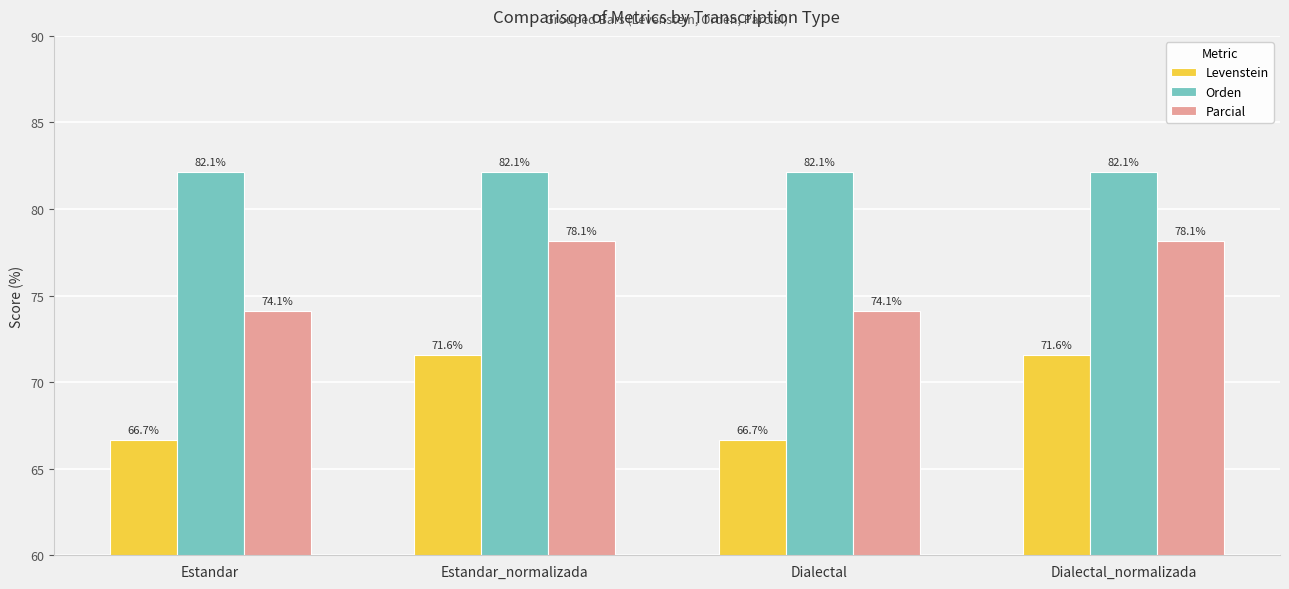

Does the chart contain any negative values?

No